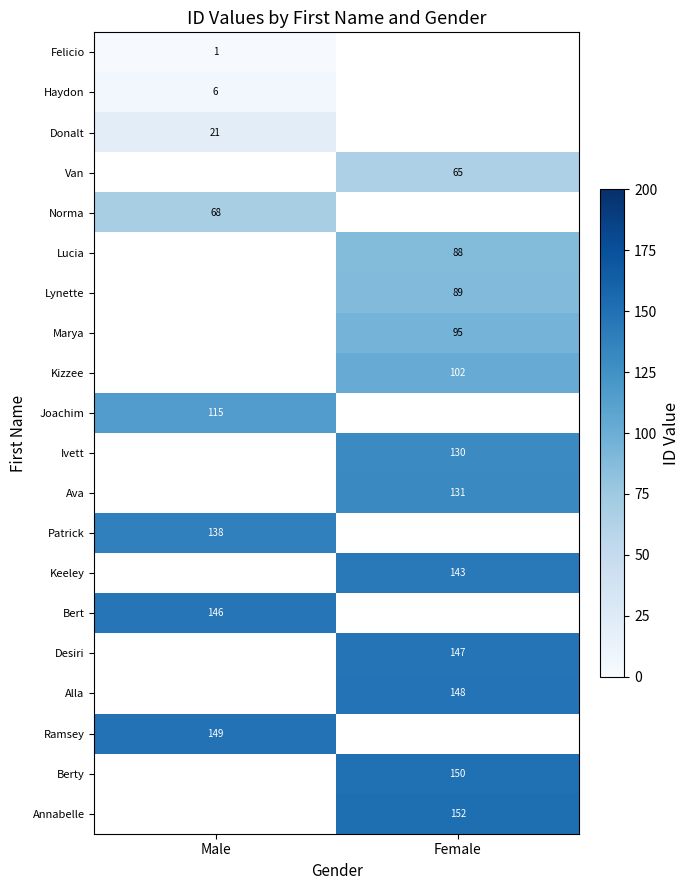

At how many categories does at least one series exceed 78?

2